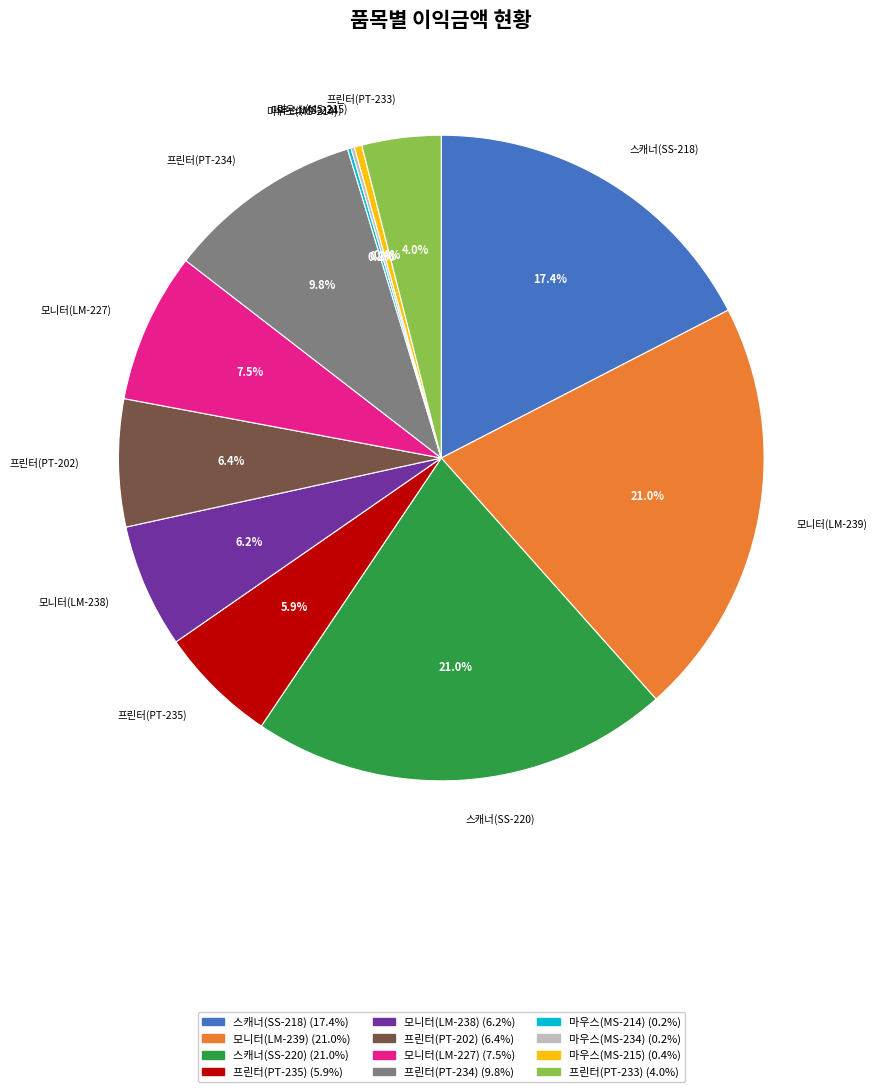

How much of the chart is everything except 모니터(LM-227)?

92.5%